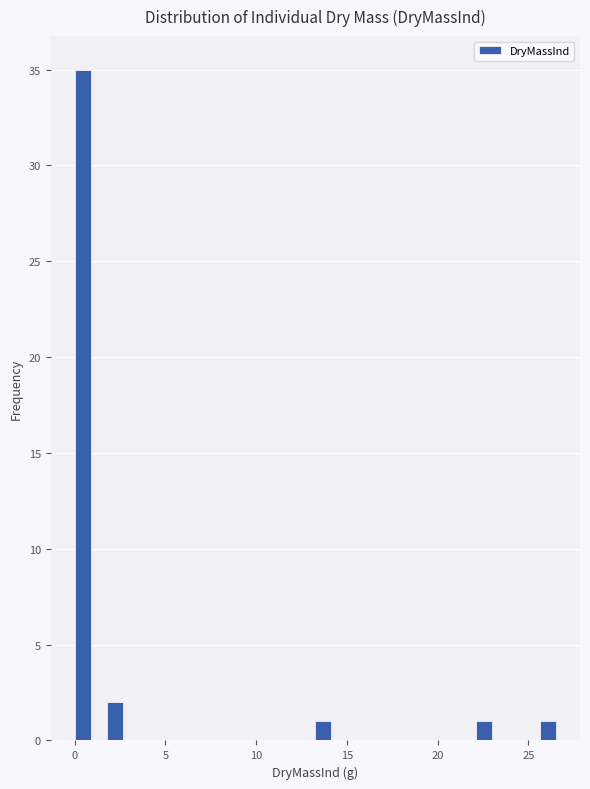

Read against the x-axis, roughly where is the centre of the tallest bar?

0.5